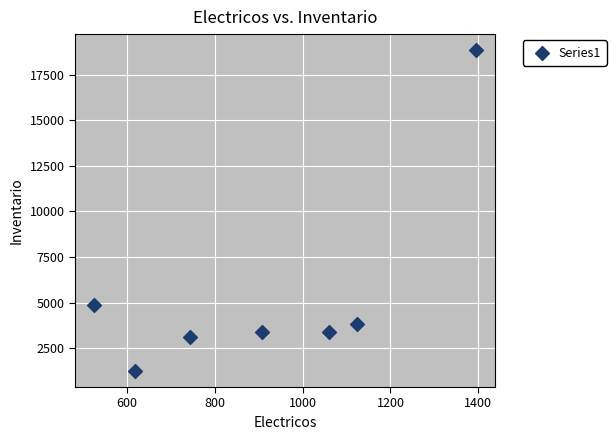

What Y value in the scatter plot is closest to 10046?

4856.4